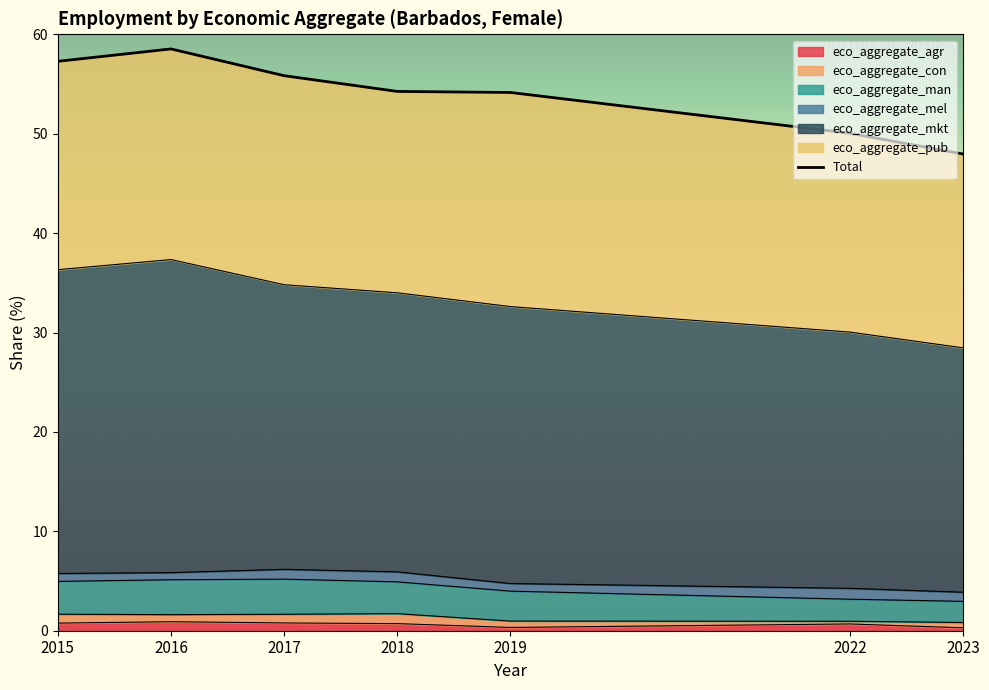

At how many categories does at least one series exceed 25?

6